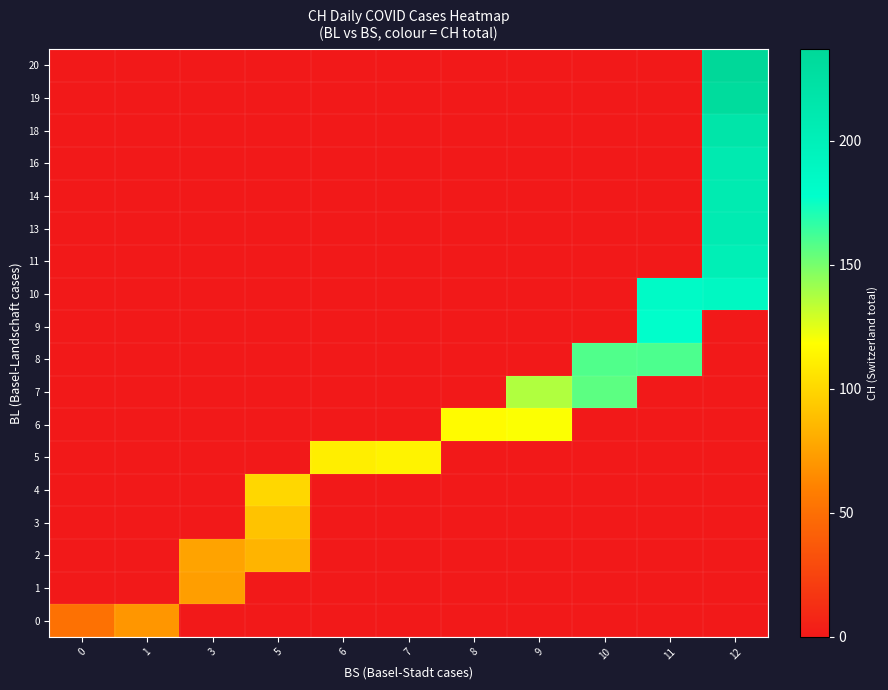

Count the number of categories in the chart.

11